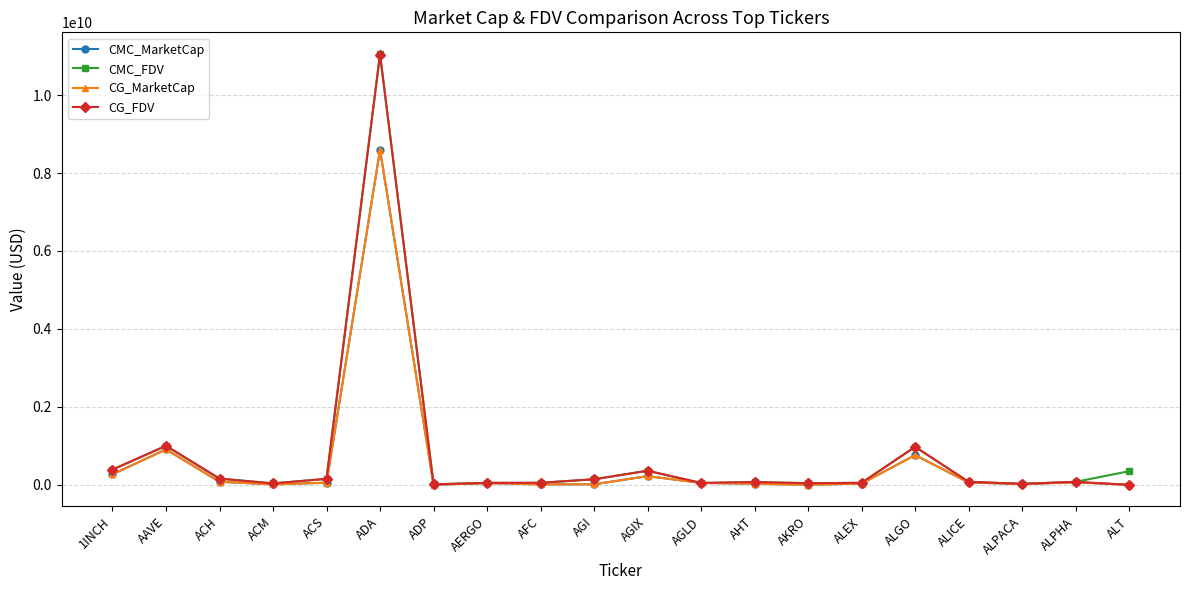

True or false: CG_FDV and CG_MarketCap cross at least once.

False